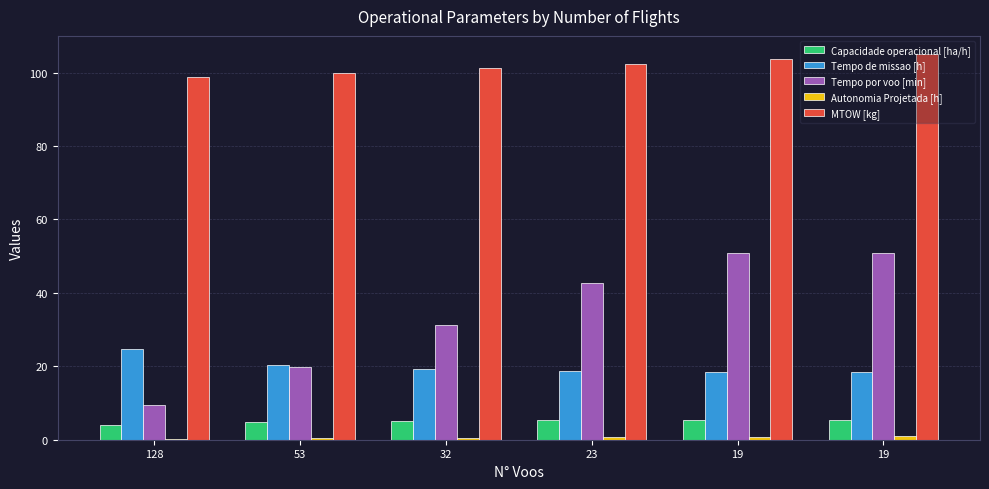

List the series in order of their peak value, lowest first.

Autonomia Projetada [h], Capacidade operacional [ha/h], Tempo de missao [h], Tempo por voo [min], MTOW [kg]